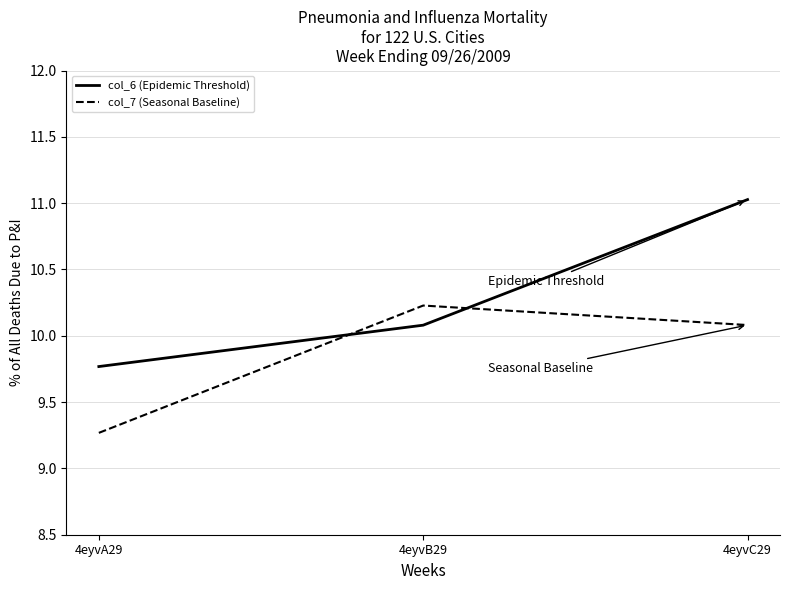

What are all the series names shown in the legend?

col_6 (Epidemic Threshold), col_7 (Seasonal Baseline)